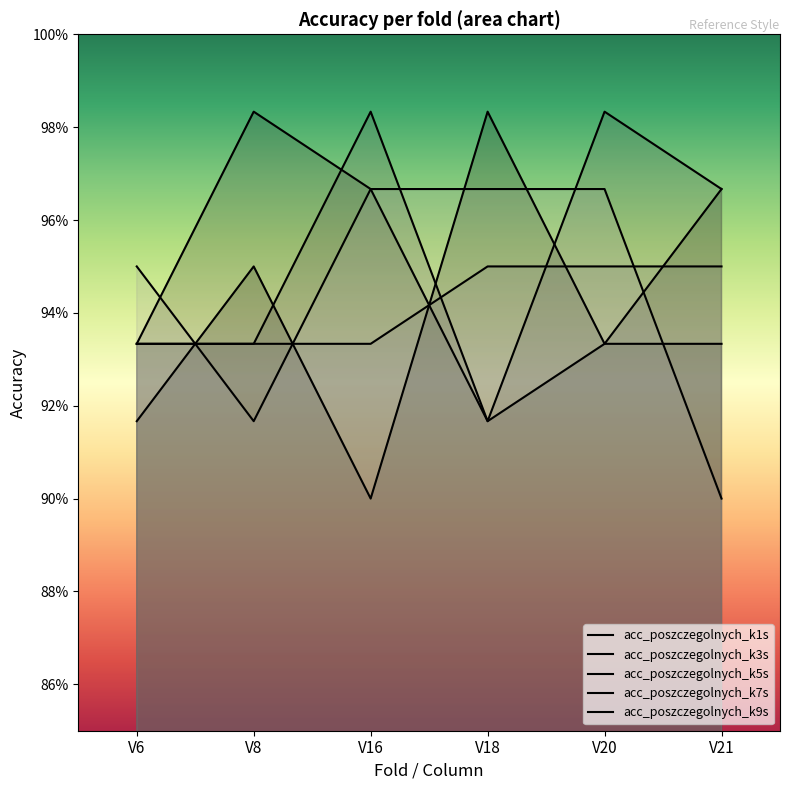

Does the chart display data point markers on the line(s)?

No